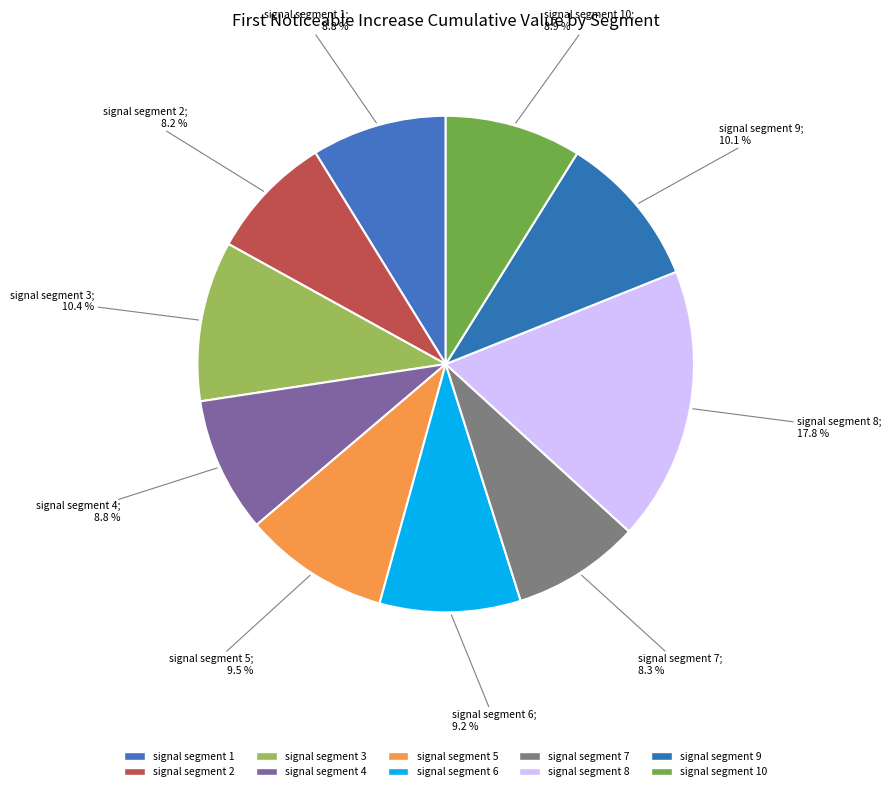

How many slices are in this pie chart?

10